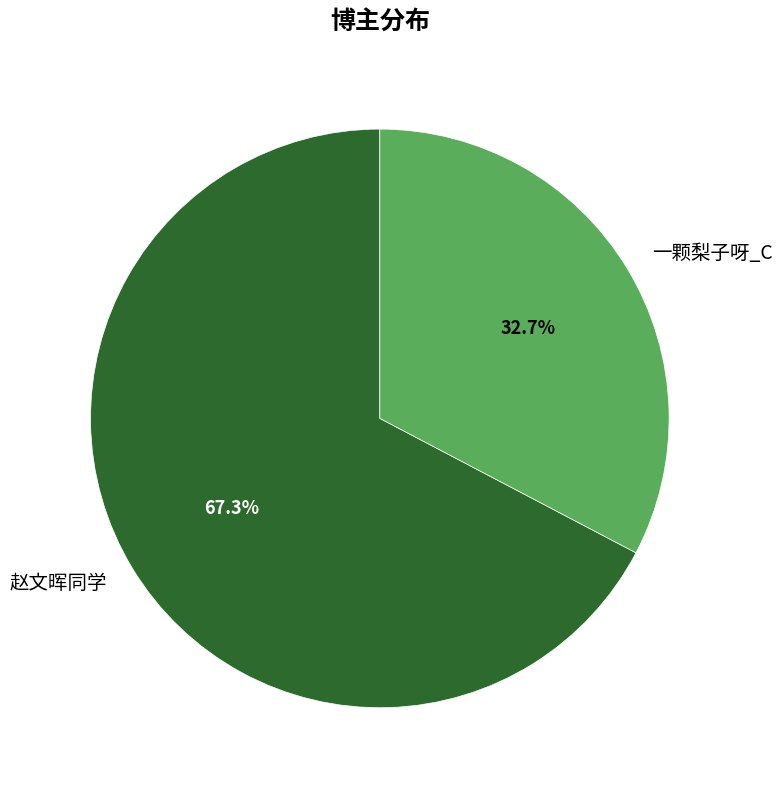

To the nearest percent, what is the difference between the 赵文晖同学 and 一颗梨子呀_C slice percentages?

35%